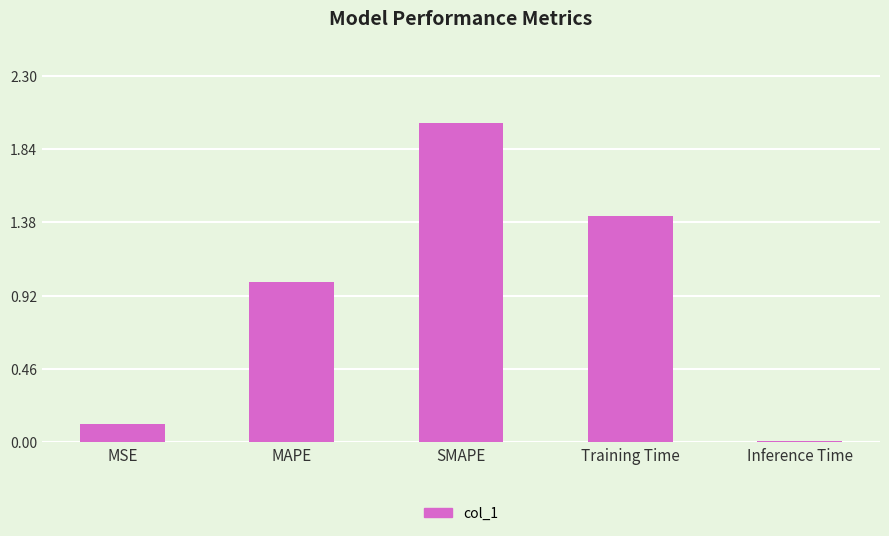

How many bars are there in total?

5